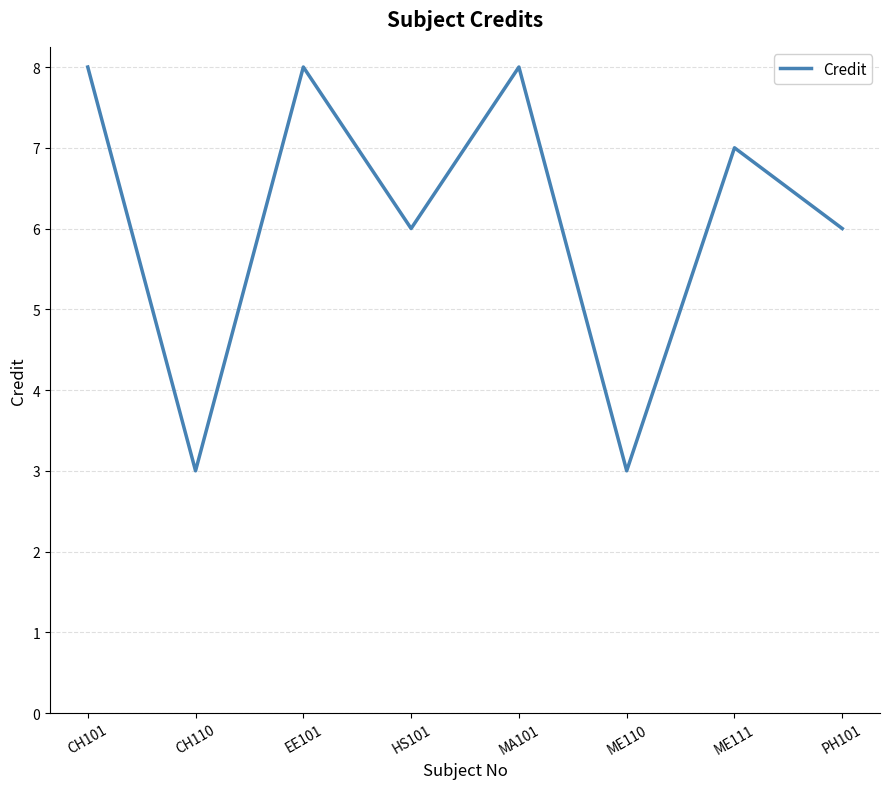

What position from the right is ME111?

2